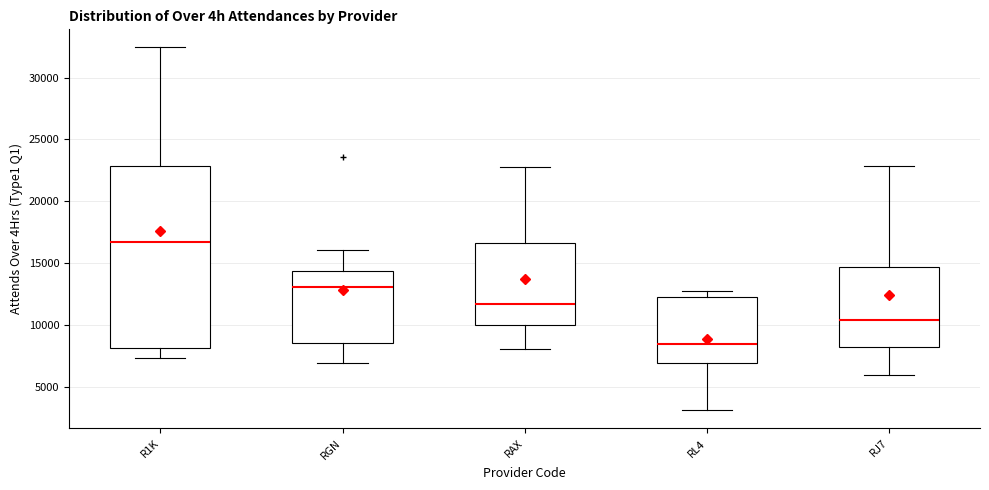

Which box is the tallest, from its lower edge to its upper edge?

R1K